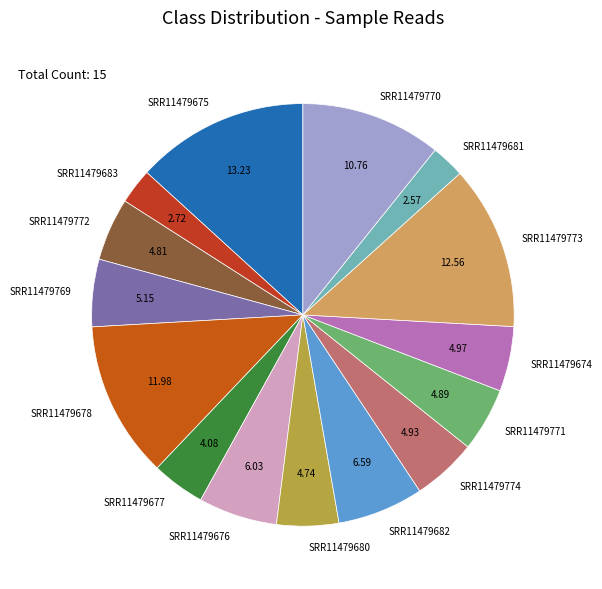

Does SRR11479677 account for over 50% of the chart?

No